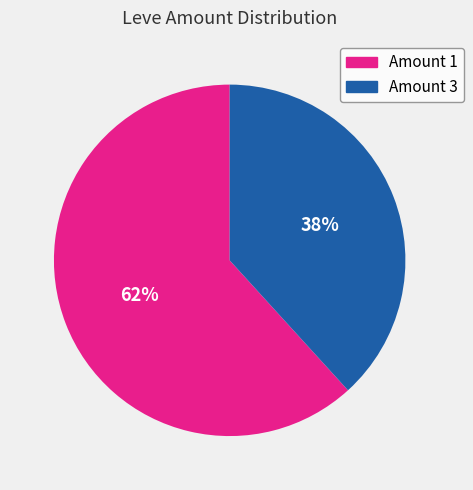

Approximately how many times larger is the value at Amount 3 compared to Amount 1?

0.6